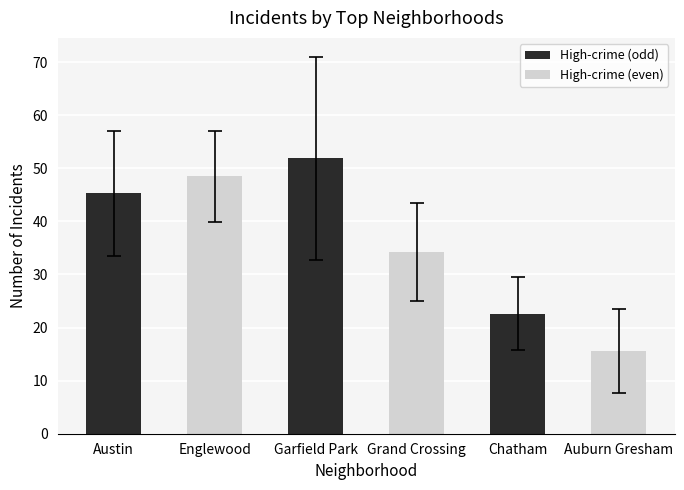

List the labels in order of value, smallest first.

Auburn Gresham, Chatham, Grand Crossing, Austin, Englewood, Garfield Park